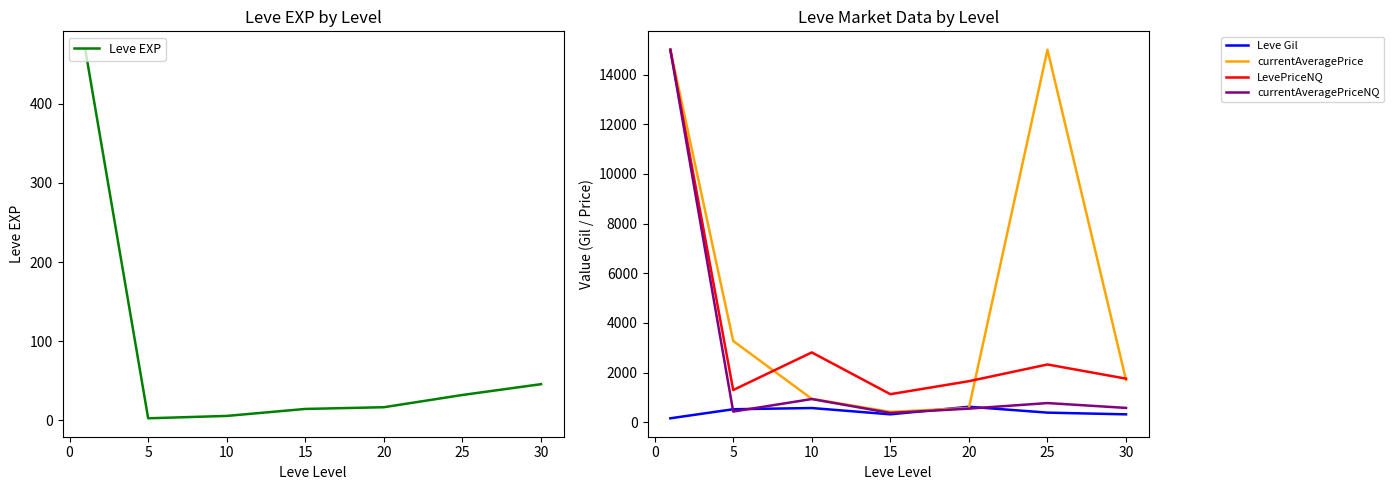

What is the lowest value of the currentAveragePriceNQ series?

378.1